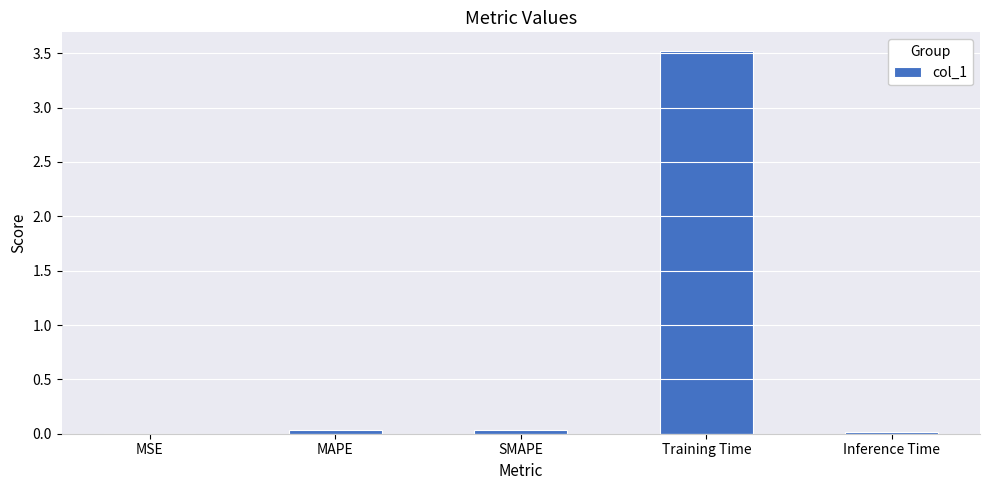

The chart shows a value of 0.0 at Inference Time. True or false?

True